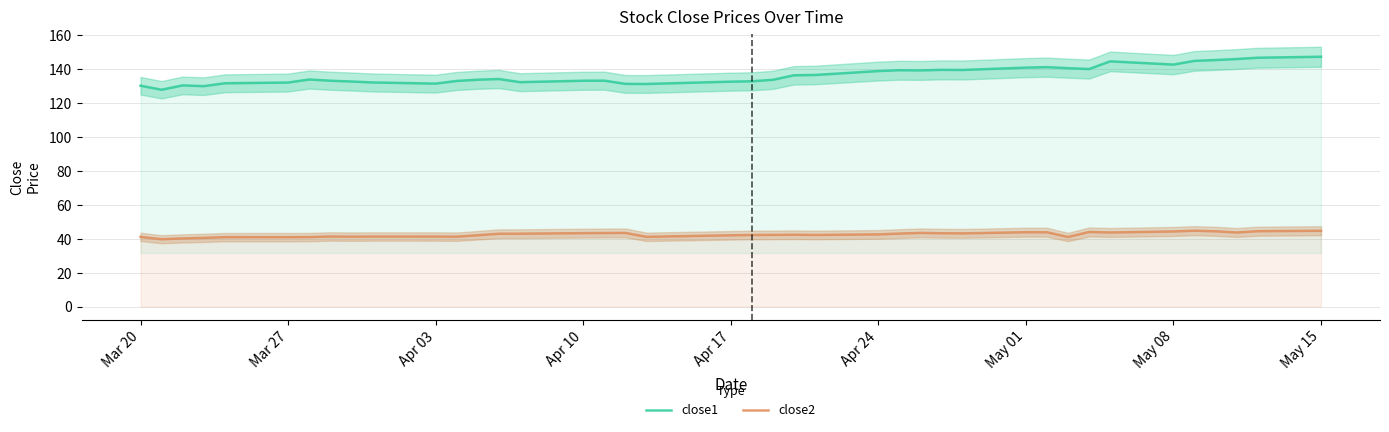

Is it true that close2 equals 41.1 at Mar 20?

True